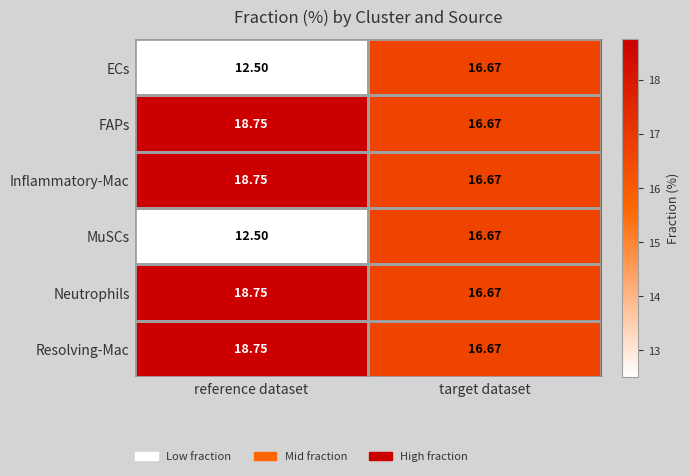

Where does the ECs series first go above 16?

target dataset